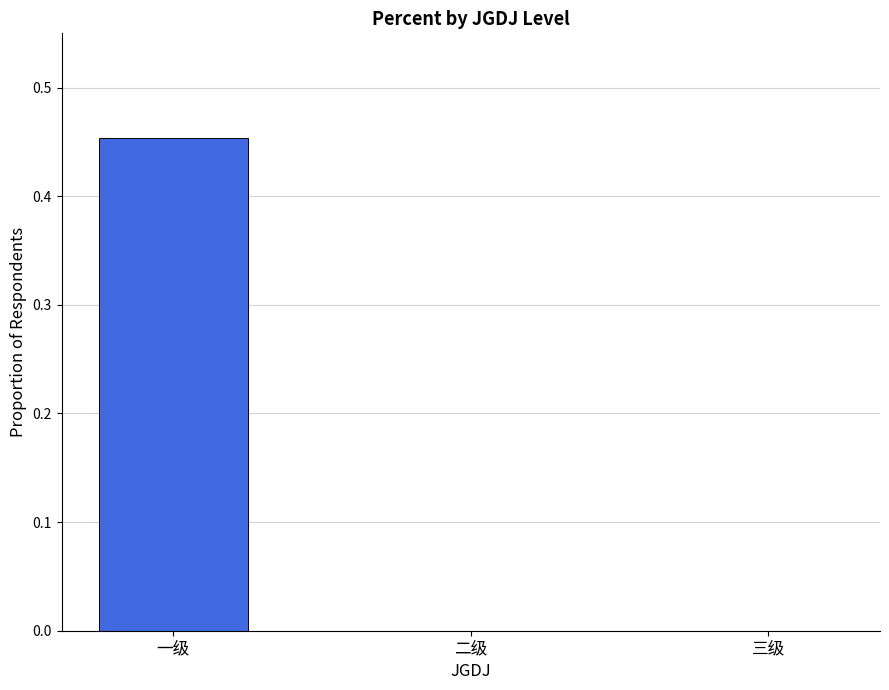

The value at 二级 is -0.2. True or false?

False